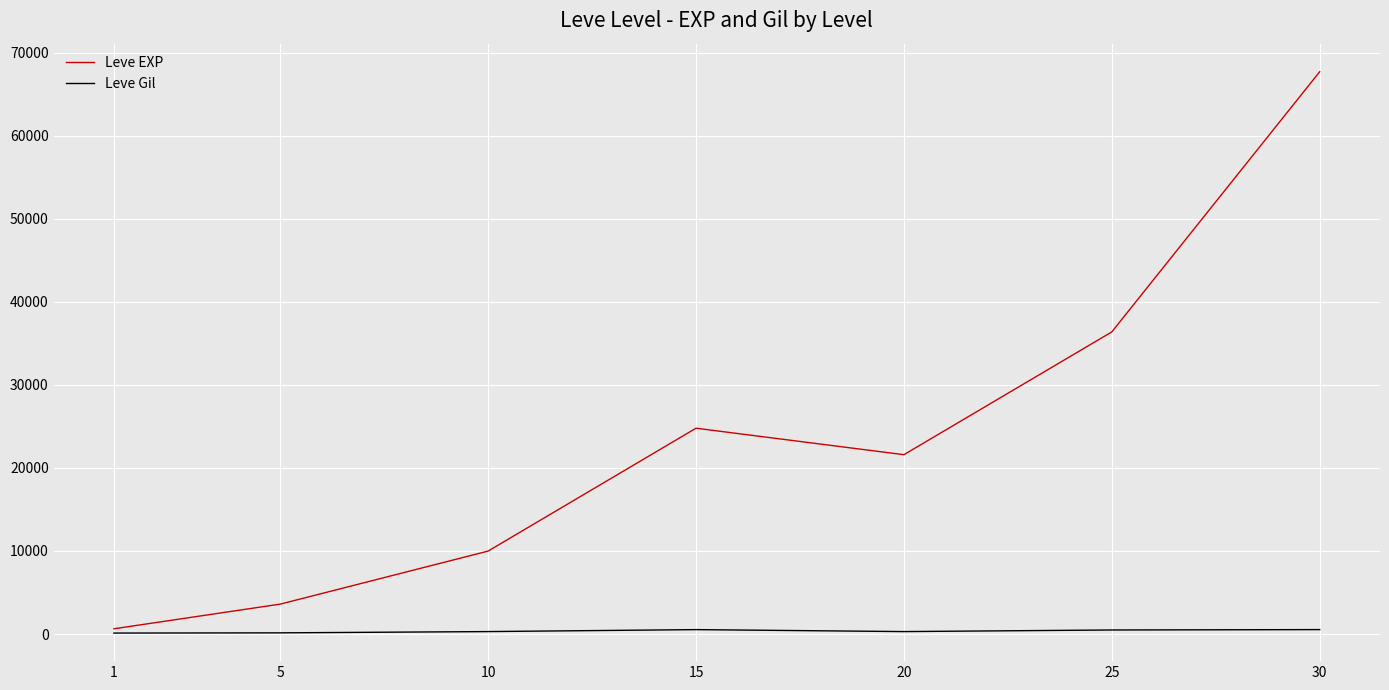

What are all the series names shown in the legend?

Leve EXP, Leve Gil